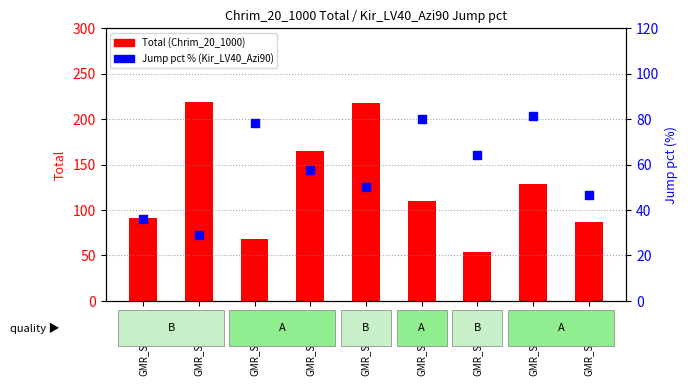

Is the value of Total (Chrim_20_1000) at GMR_SS01077 greater than the value of Jump pct % (Kir_LV40_Azi90) at GMR_SS01069?

Yes